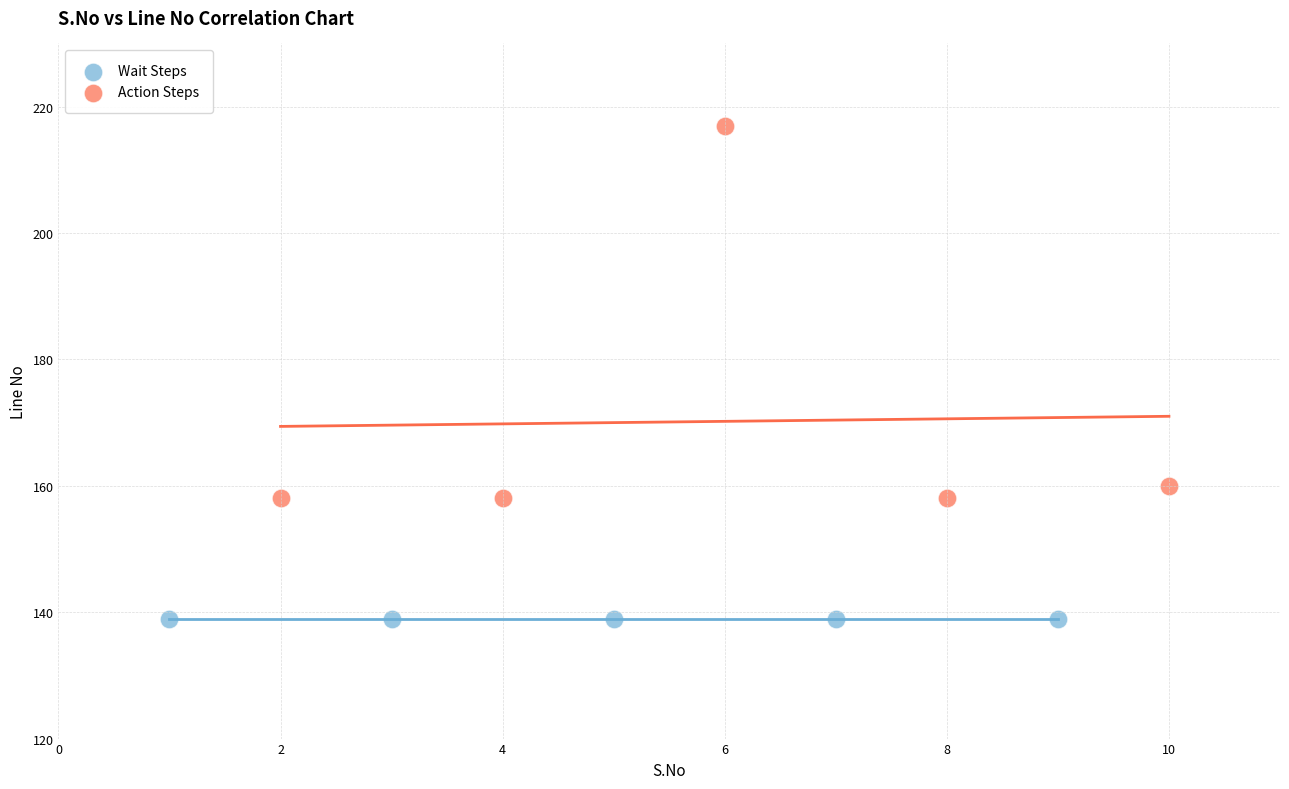

What are all the series names shown in the legend?

Wait Steps, Action Steps